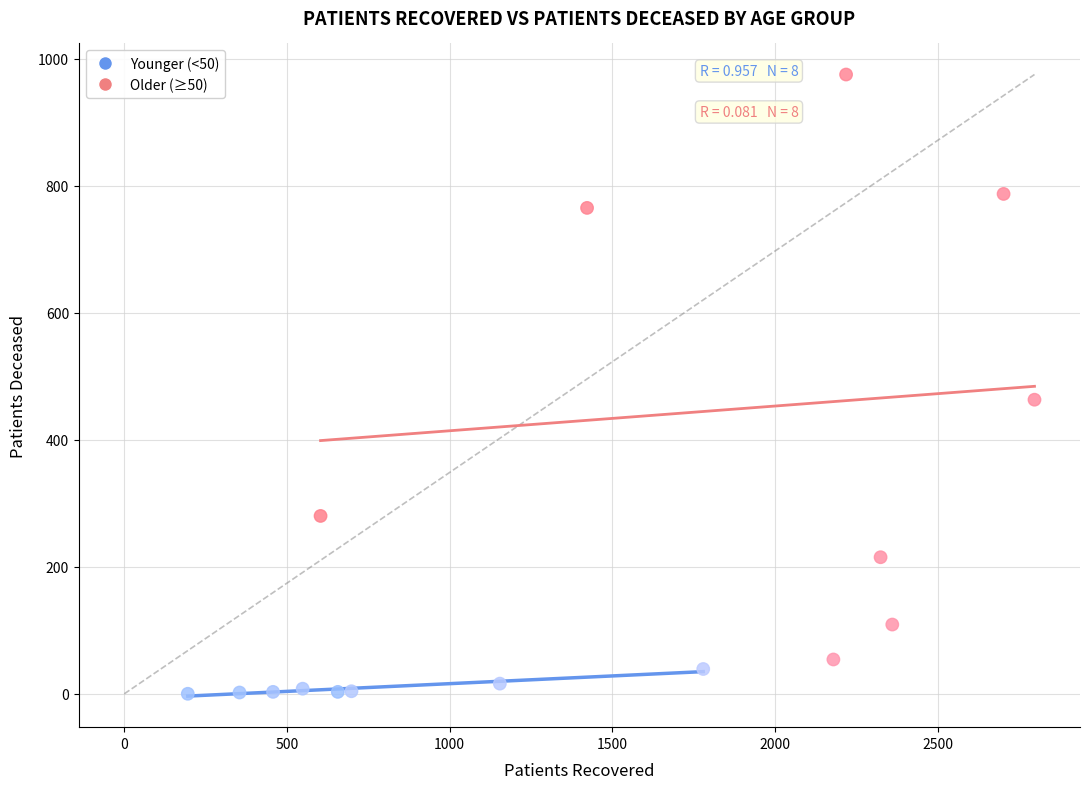

Which series reaches the minimum Y coordinate?

Younger (<50)